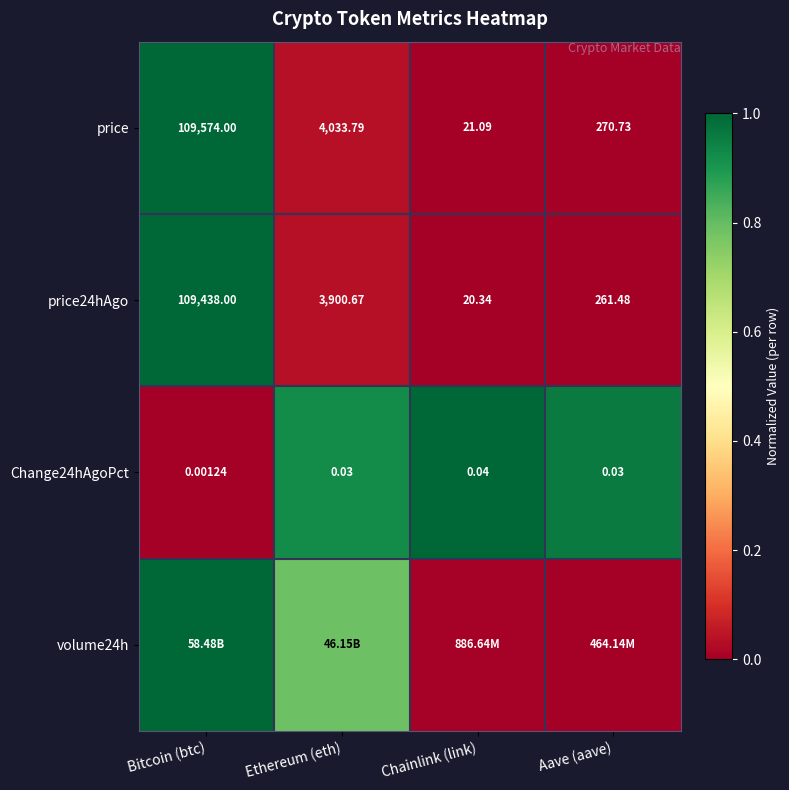

List the labels in order of price24hAgo value, smallest first.

Chainlink (link), Aave (aave), Ethereum (eth), Bitcoin (btc)